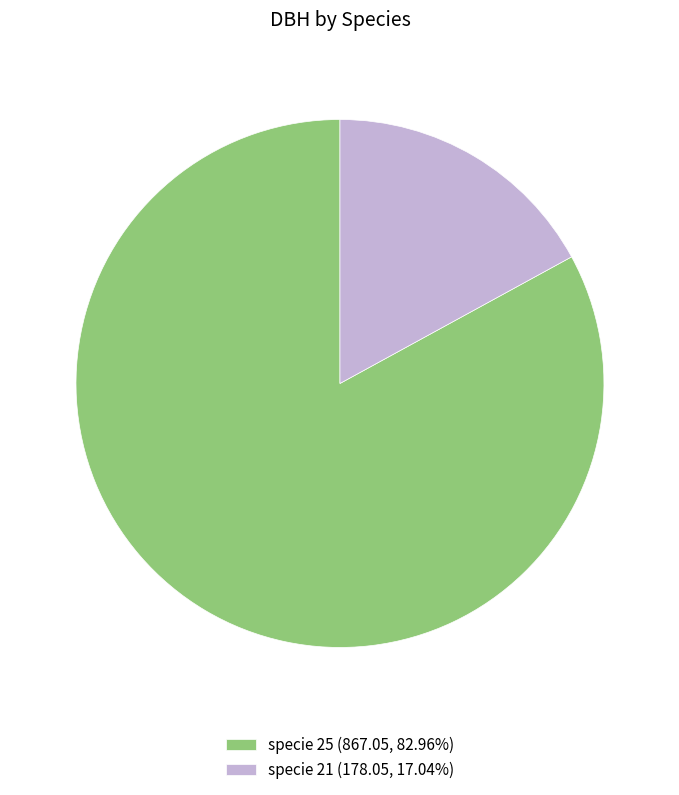

Does any single category account for the majority?

Yes